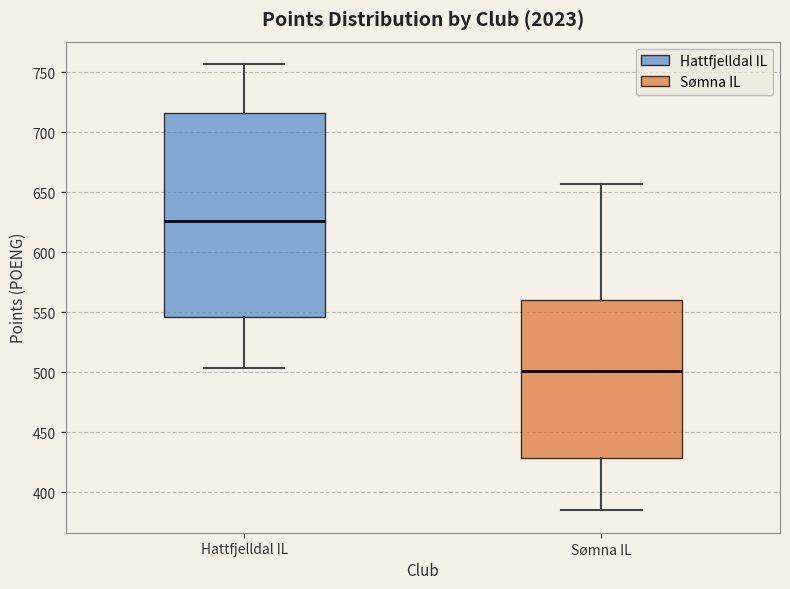

Where is the upper edge of the box for Sømna IL on the y-axis? The values are not printed on the chart, so give them approximately, as read against the axis.

560